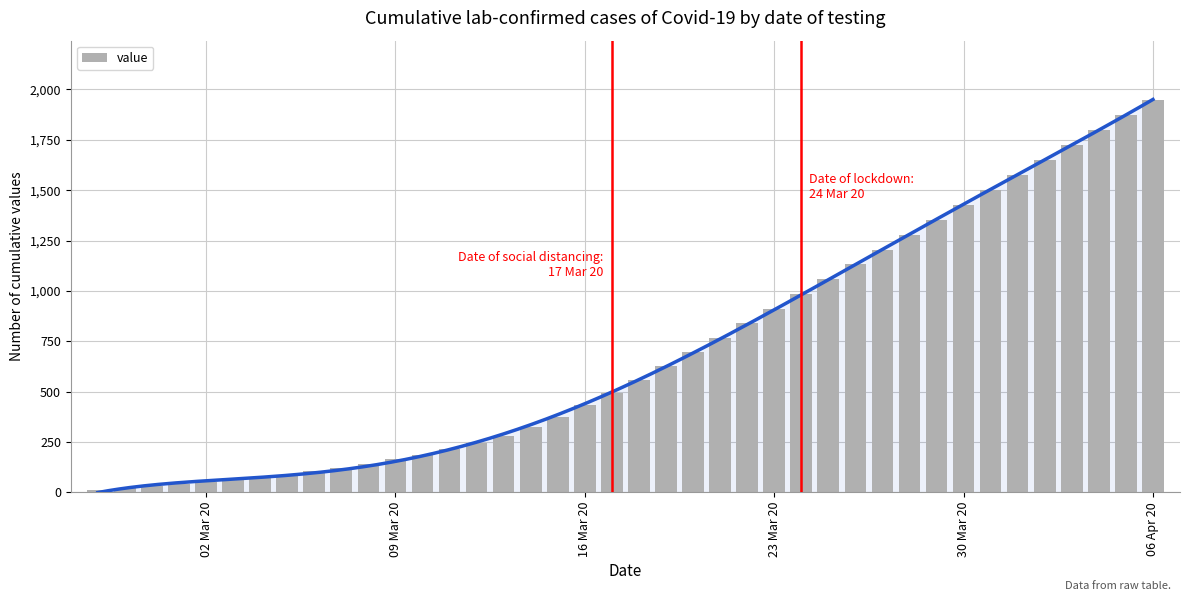

The value at 24 is 1316. True or false?

False